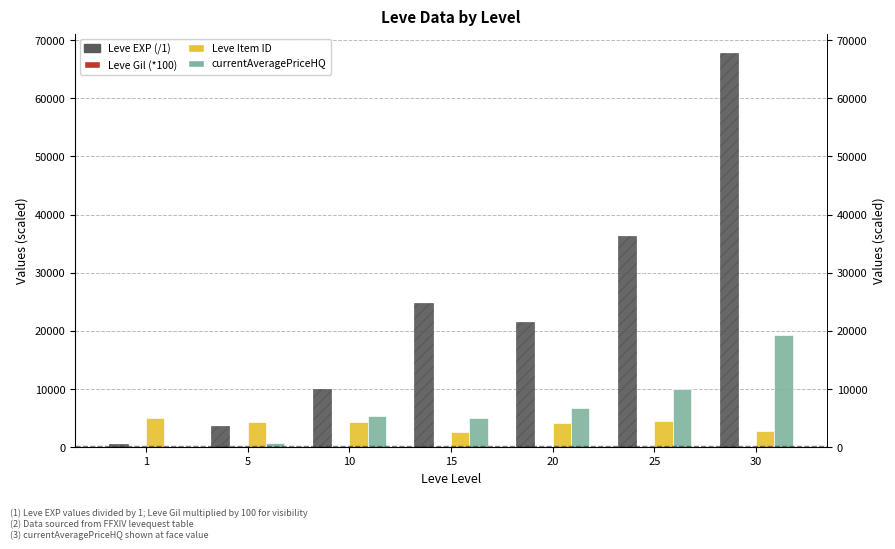

Which series has the largest total across all categories?

Leve EXP